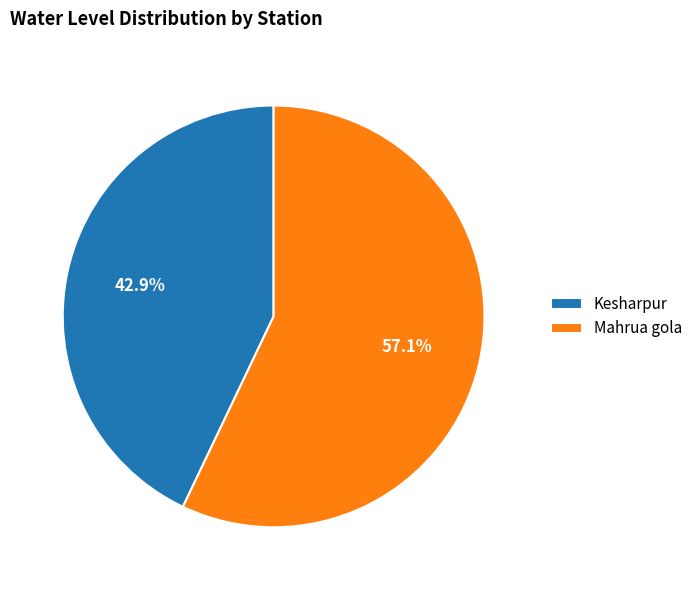

The Mahrua gola slice represents 63% of the pie. True or false?

False